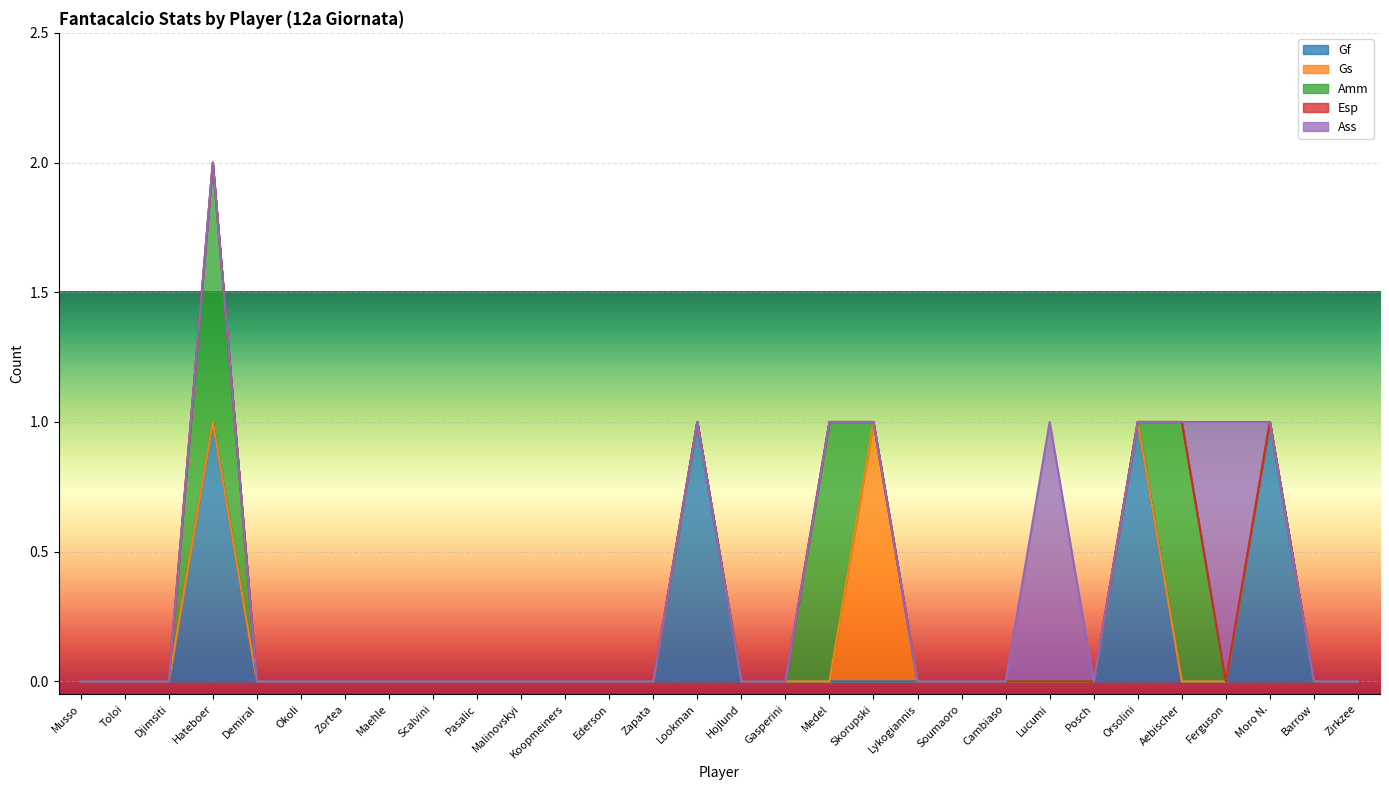

At which category does the chart reach its peak across all series?

Hateboer